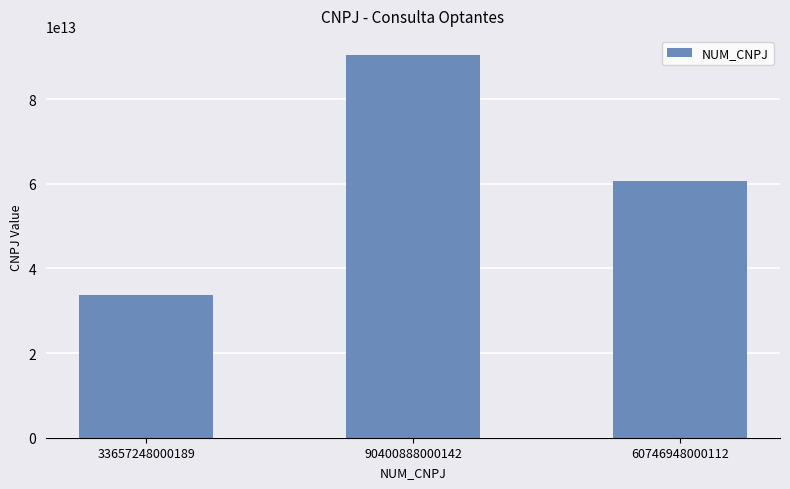

List the labels in order of value, largest first.

90400888000142, 60746948000112, 33657248000189